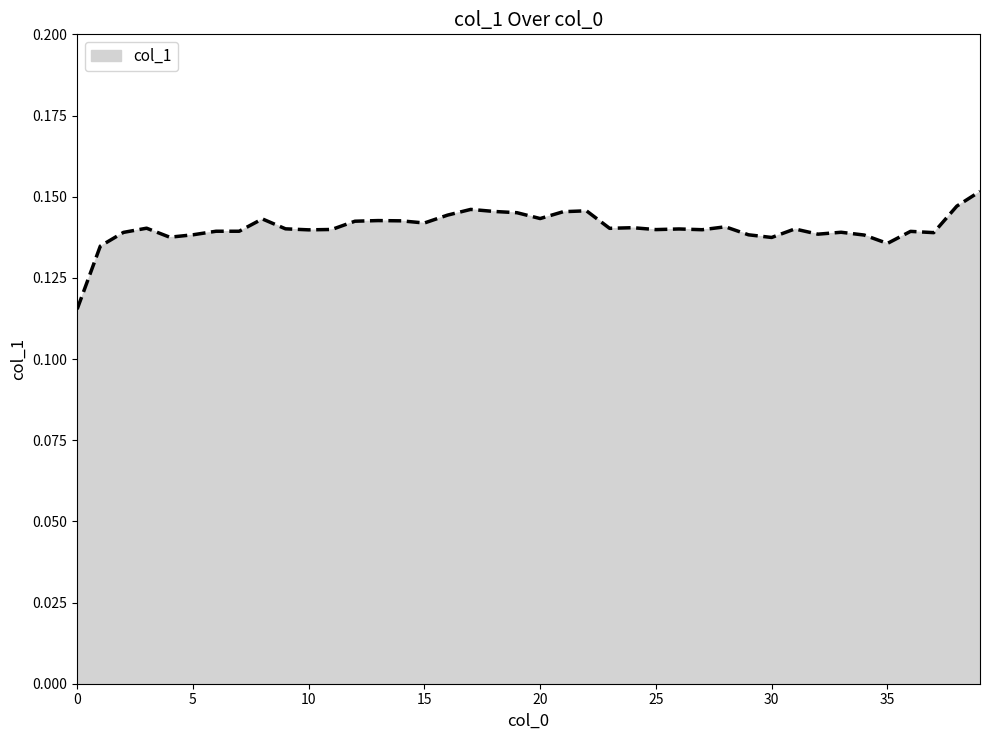

Reading right to left, list all the values displayed in this chart.

0.2	0.1	0.1	0.1	0.1	0.1	0.1	0.1	0.1	0.1	0.1	0.1	0.1	0.1	0.1	0.1	0.1	0.1	0.1	0.1	0.1	0.1	0.1	0.1	0.1	0.1	0.1	0.1	0.1	0.1	0.1	0.1	0.1	0.1	0.1	0.1	0.1	0.1	0.1	0.1